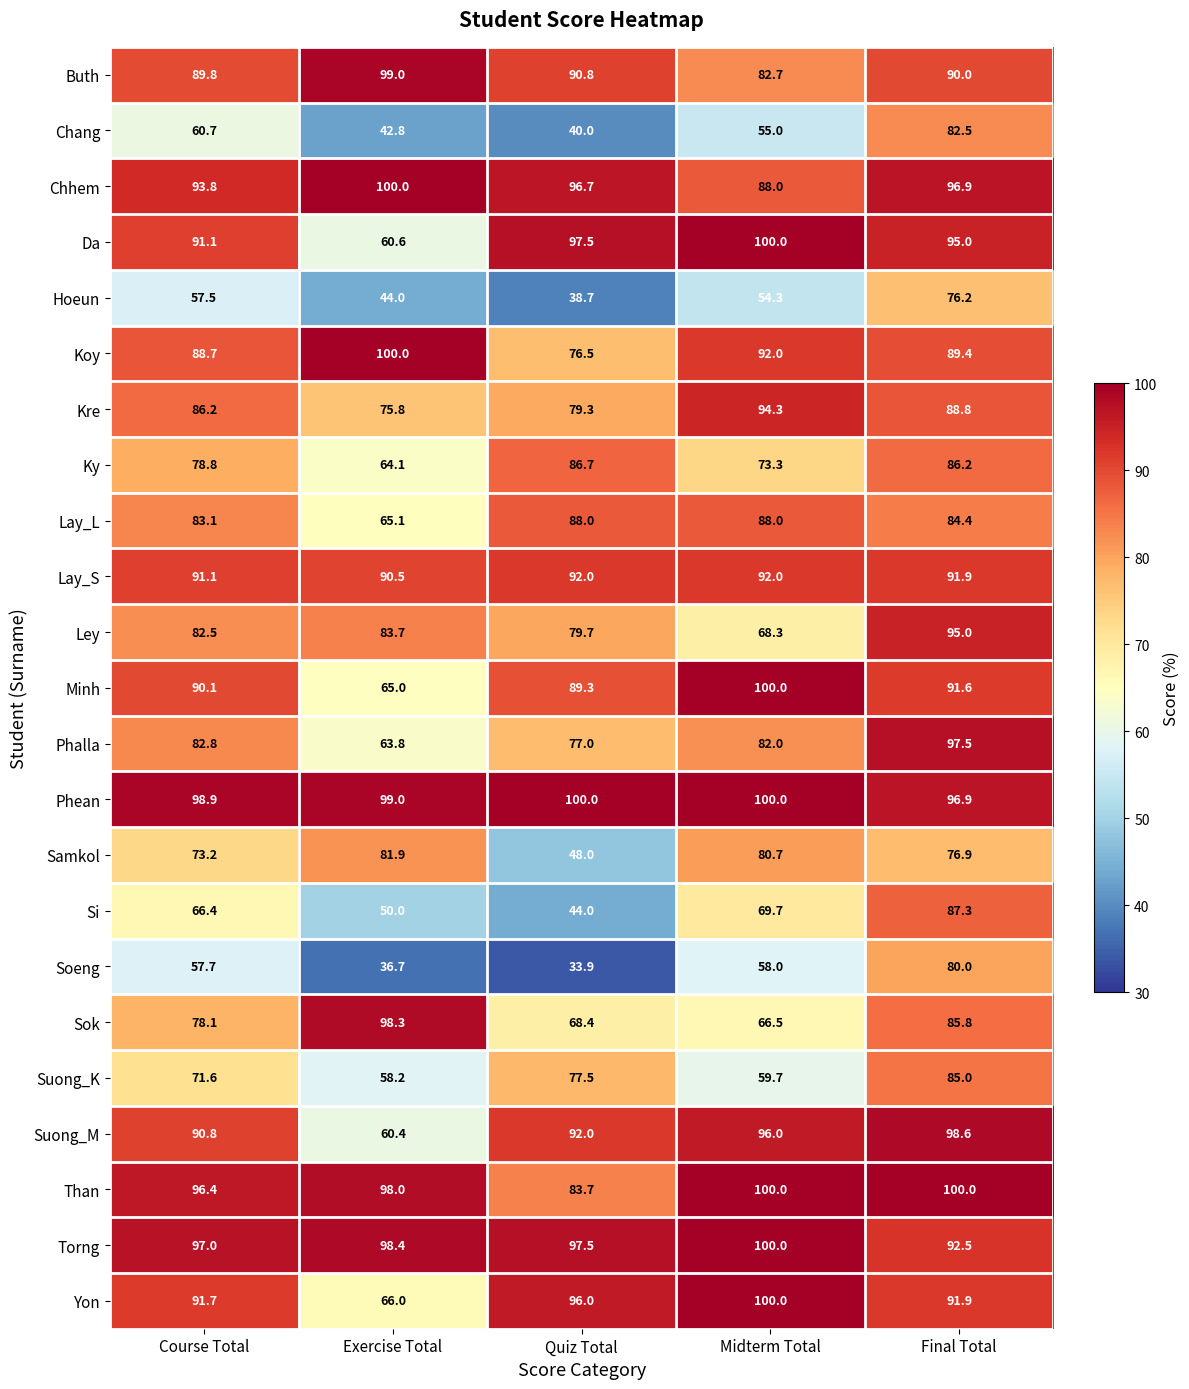

What is the maximum value shown in the chart?

100.0